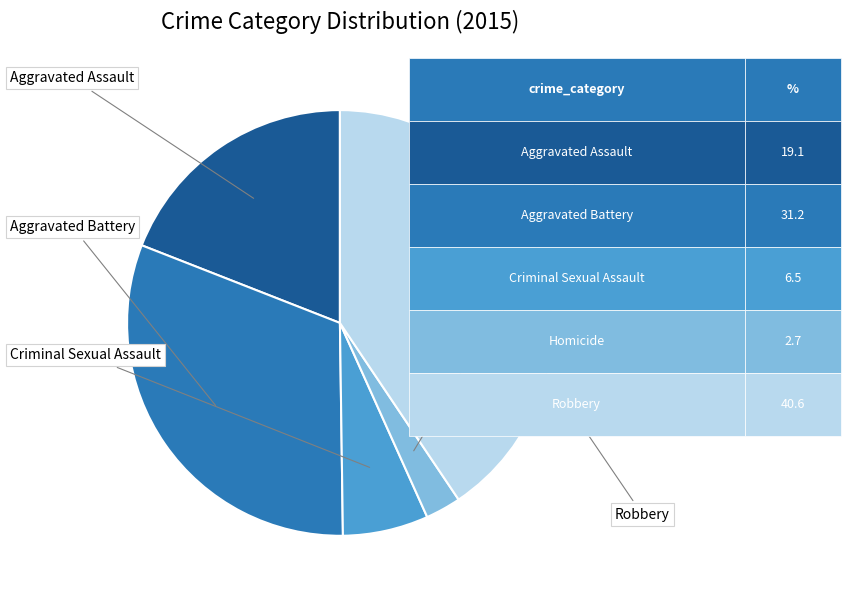

To the nearest percent, what is the difference between the Robbery and Homicide slice percentages?

38%